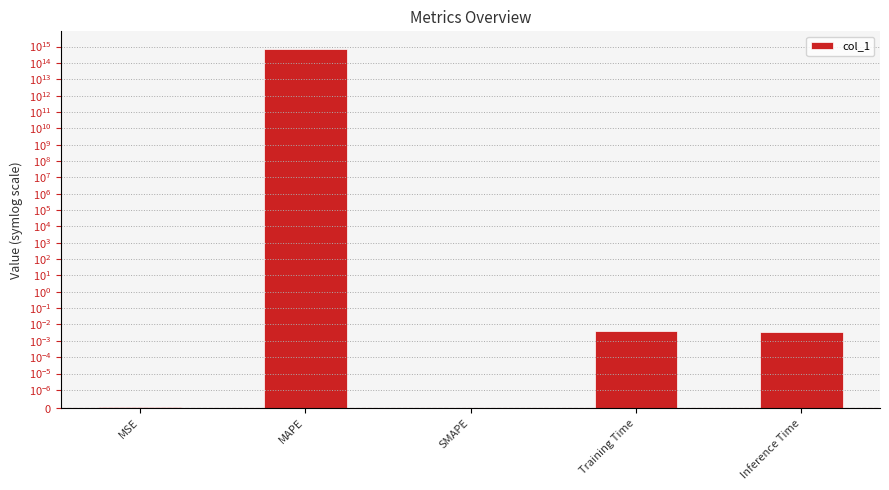

Reading left to right, extract all data points from this chart.

0.0	683685756496853.1	0.0	0.0	0.0